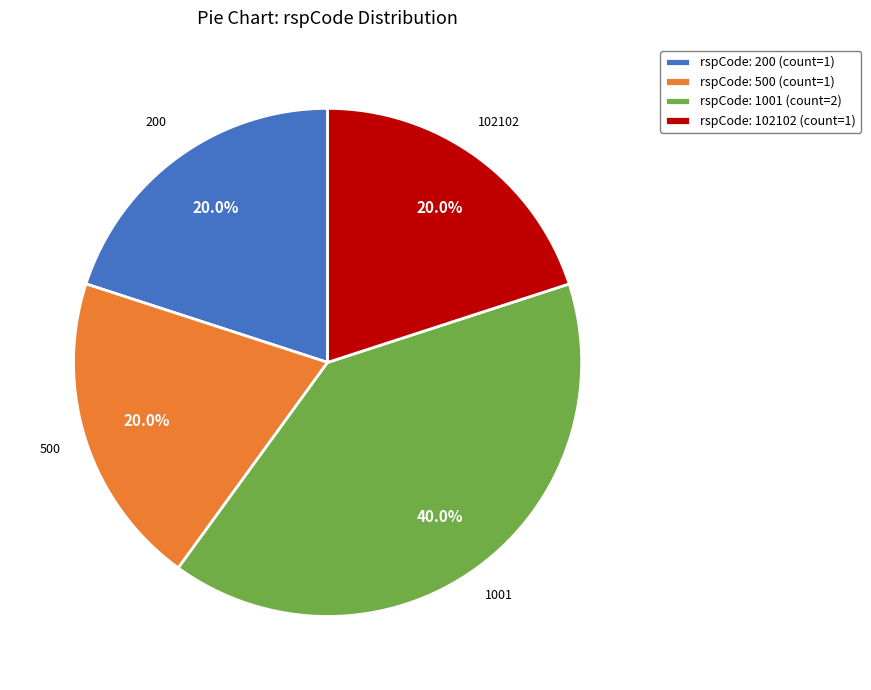

What is the largest slice in the pie chart?

rspCode: 1001 (count=2)